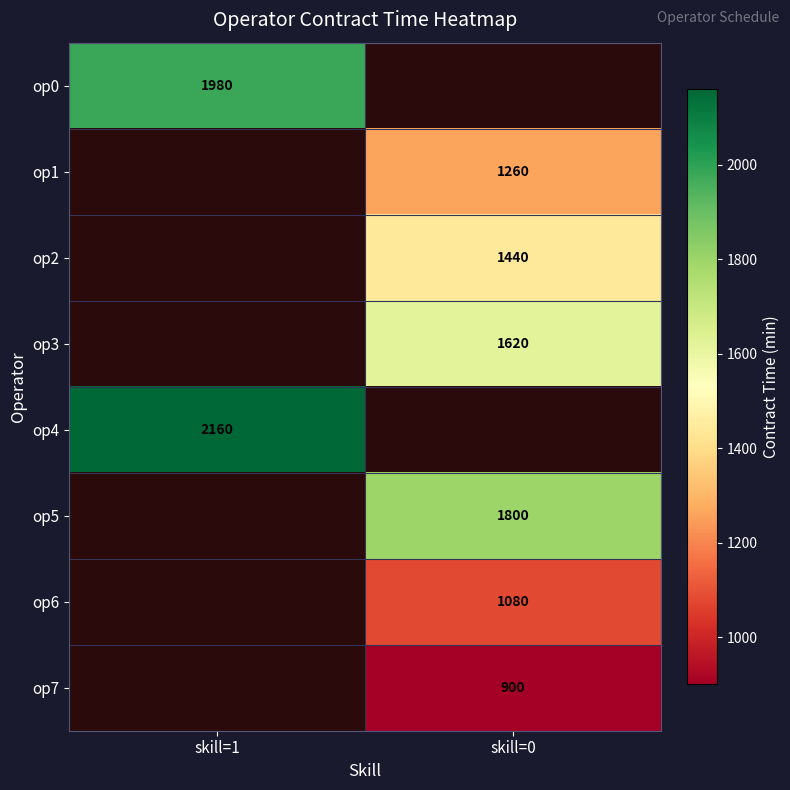

True or false: op3 has a value of 1620 at skill=0.

True